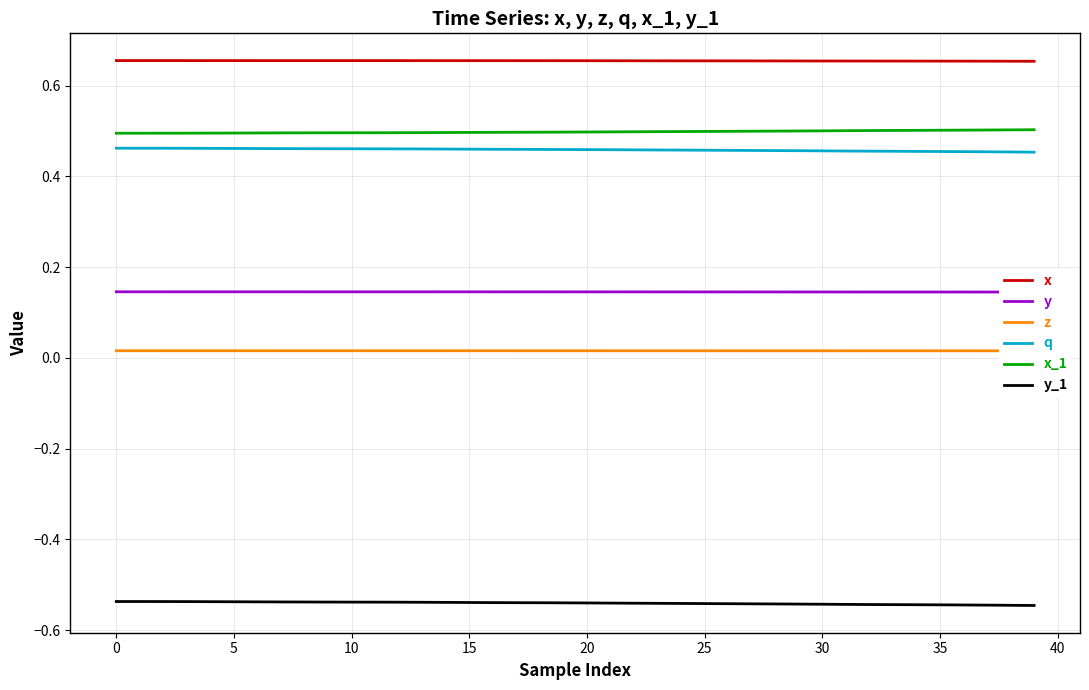

What is the label of the 9th point from the right?

31